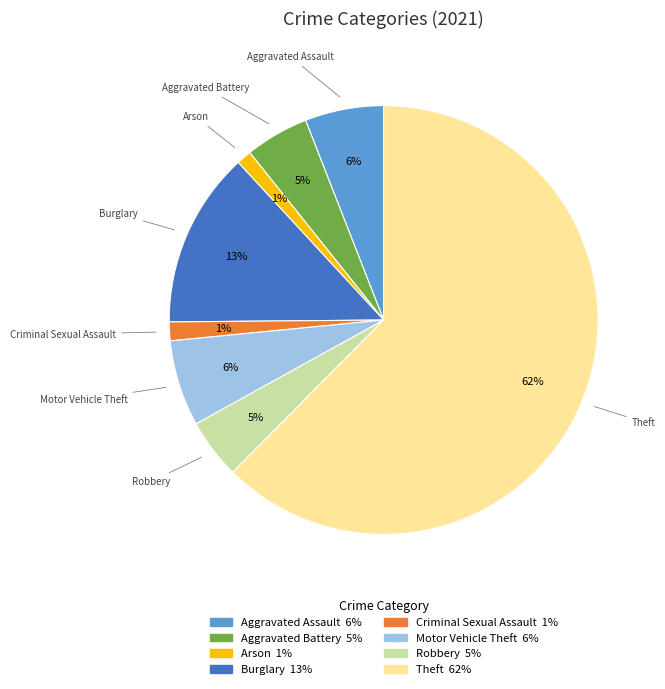

To the nearest percent, what is the average slice percentage?

12%